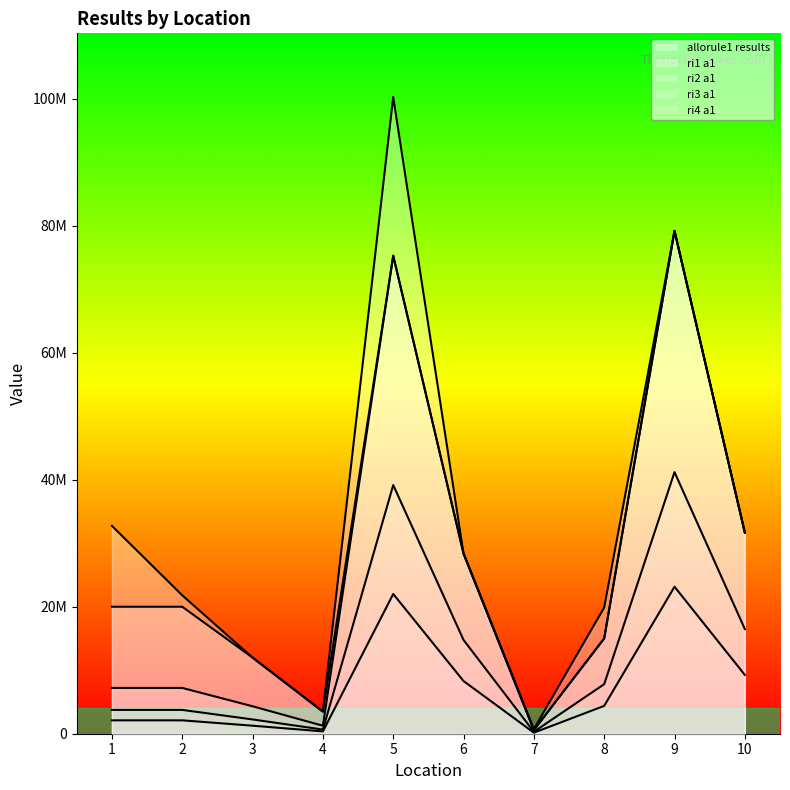

At which label does ri2 a1 reach its minimum?

7